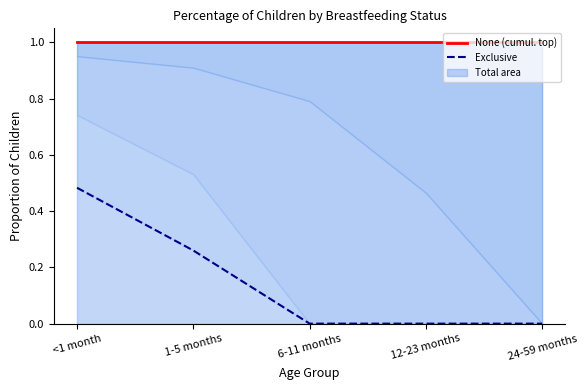

What is the label of the 3rd point from the right?

6-11 months